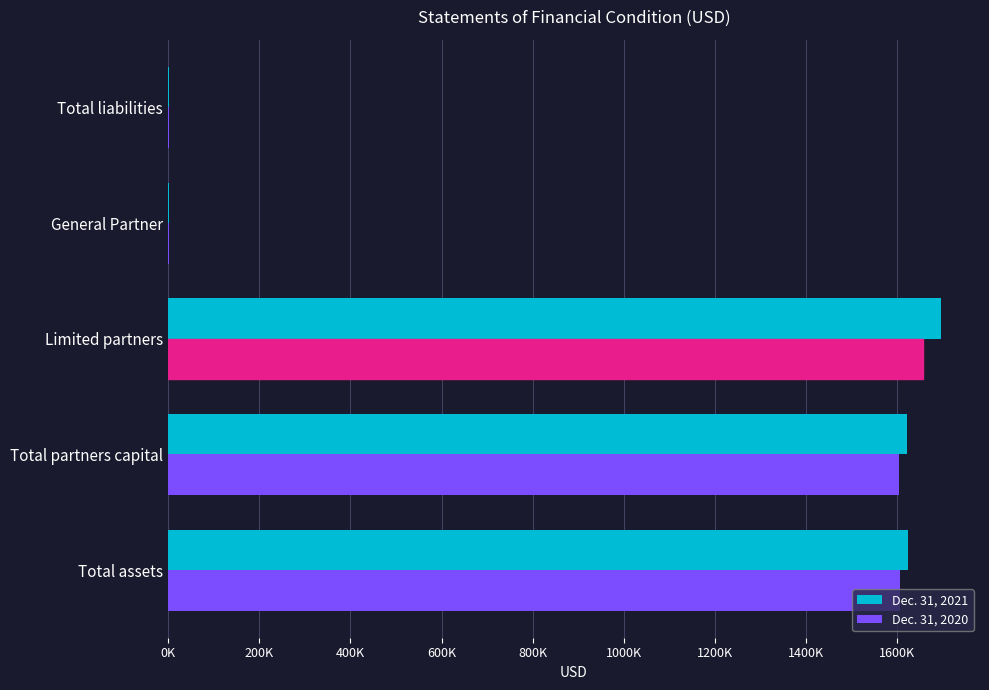

What are all the series names shown in the legend?

Dec. 31, 2021, Dec. 31, 2020